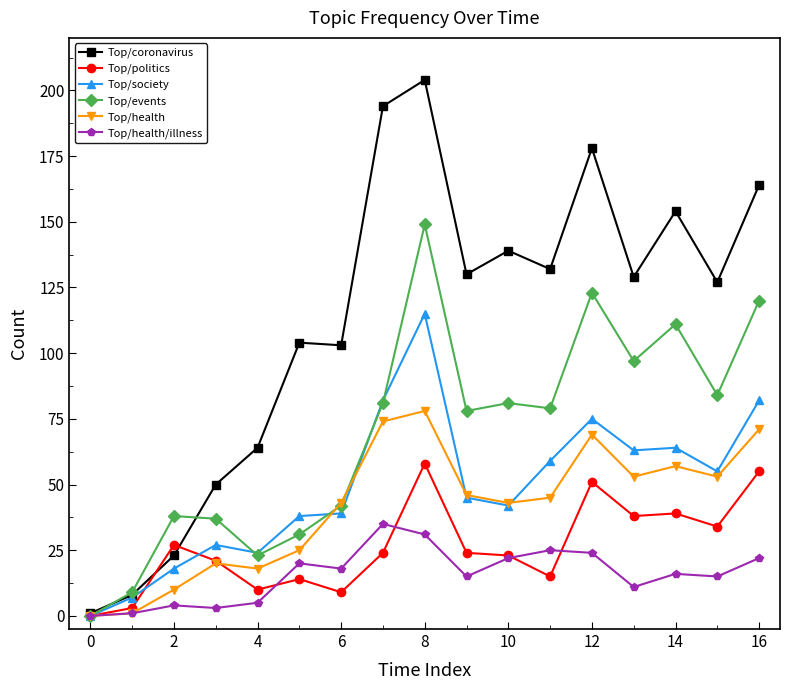

Which series has the widest spread of values?

Top/coronavirus